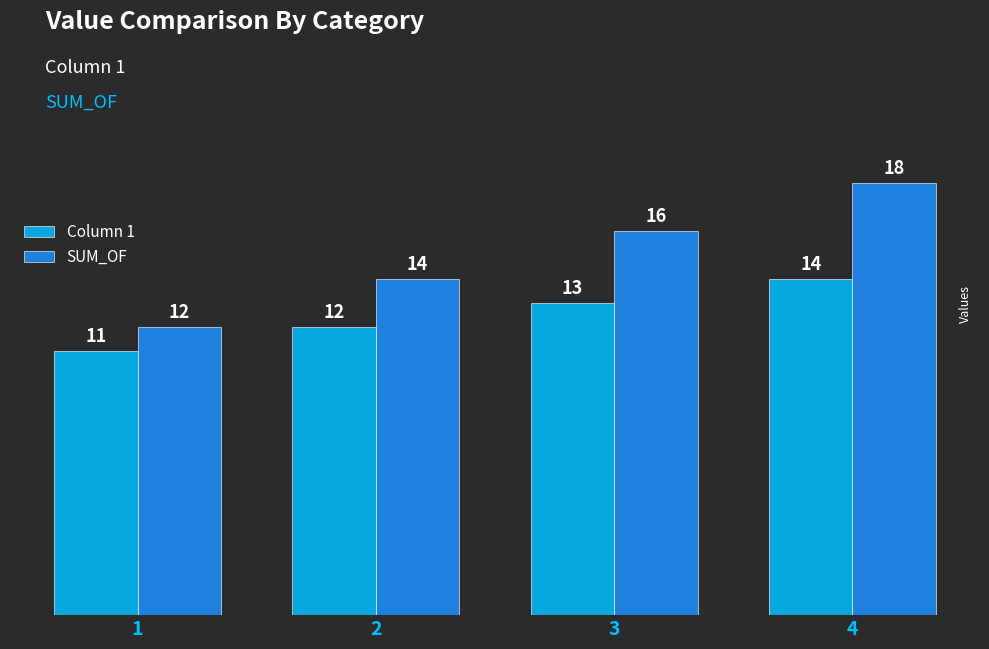

What is the difference between the highest and lowest values at 4?

4